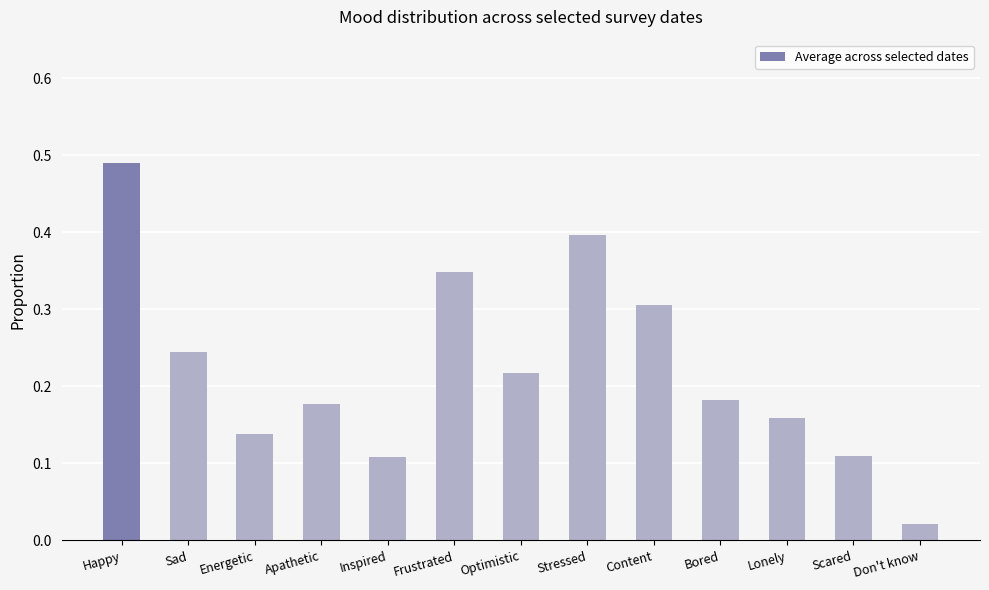

What is the label of the 12th bar from the left?

Scared